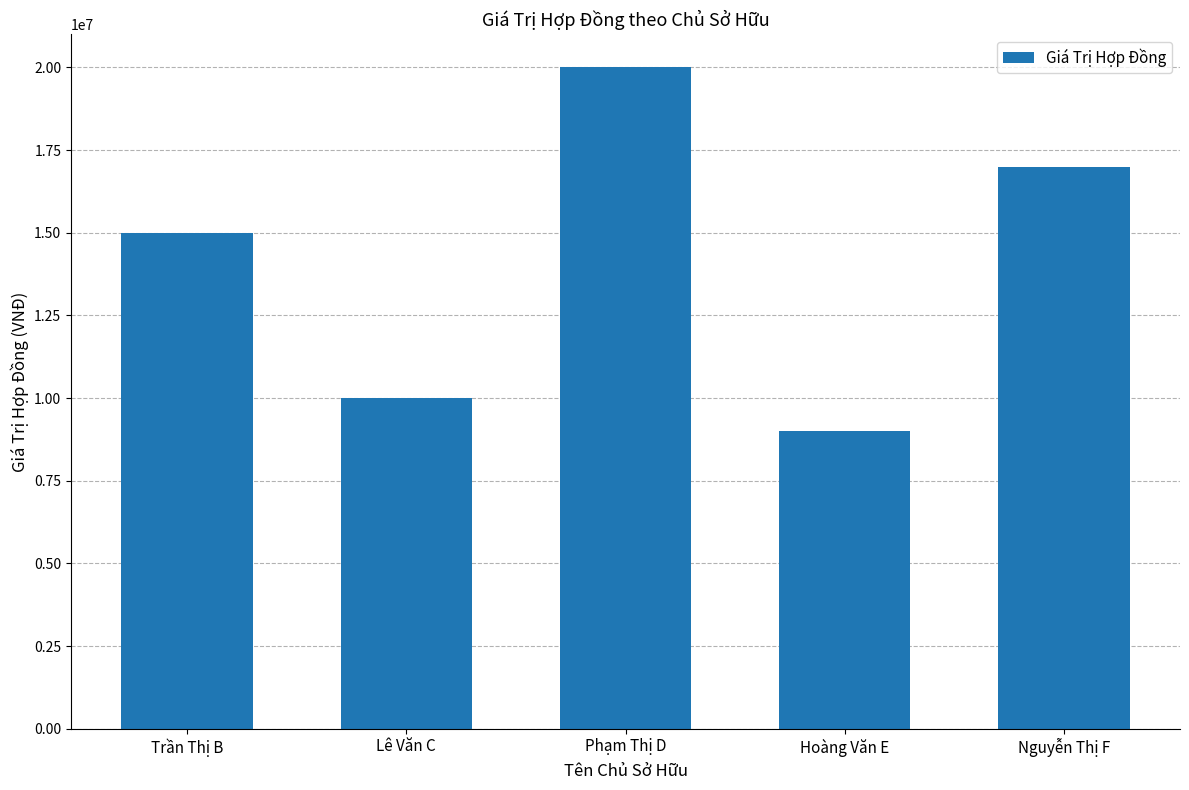

List the labels in order of value, smallest first.

Hoàng Văn E, Lê Văn C, Trần Thị B, Nguyễn Thị F, Phạm Thị D